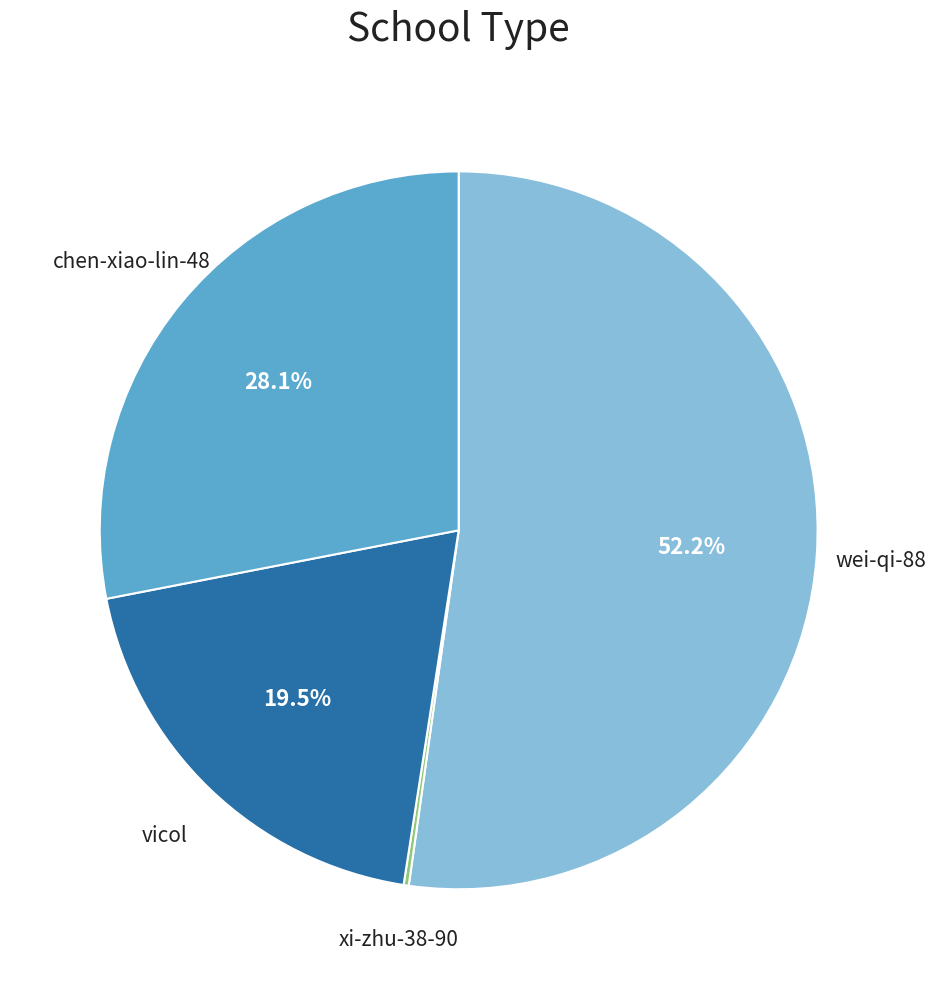

Does any single category account for the majority?

Yes